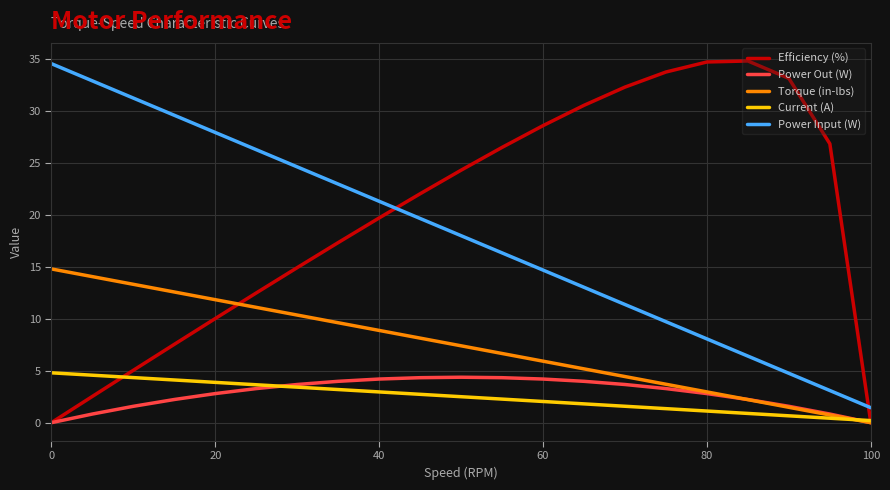

Which series has the widest spread of values?

Efficiency (%)